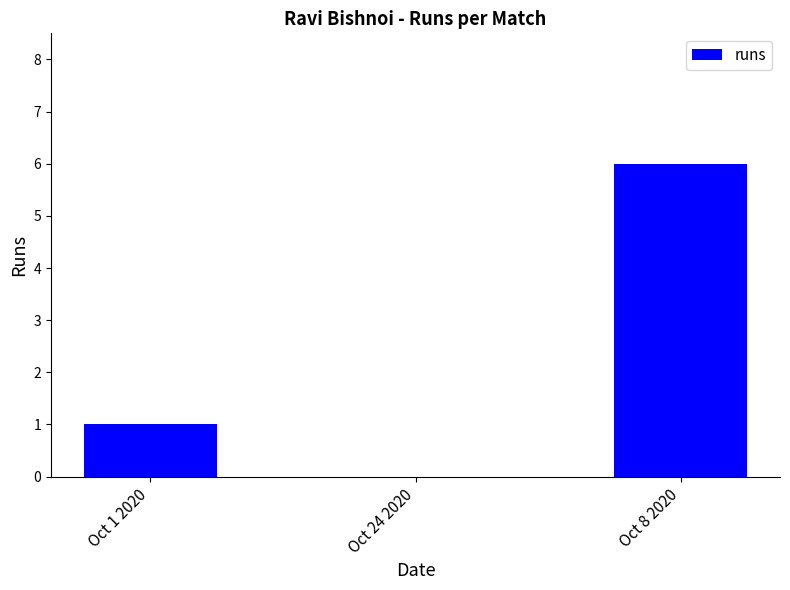

Is it true that the value at Oct 24 2020 is 0?

True